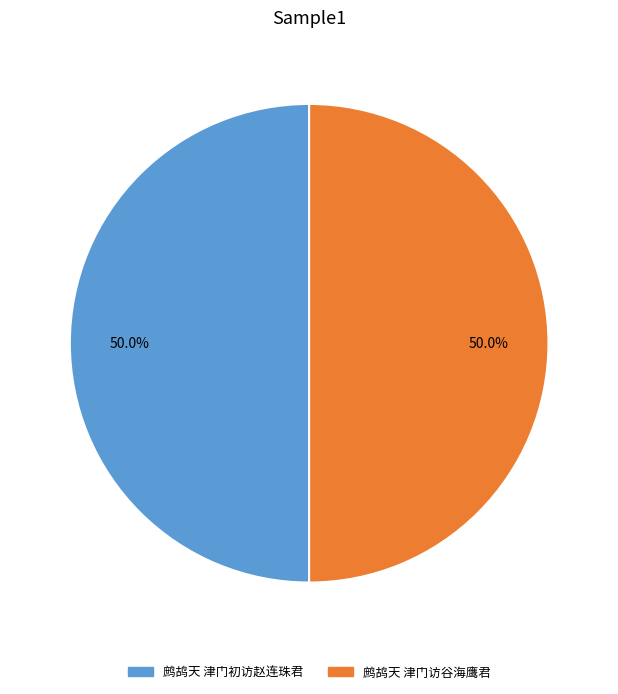

How many segments does this pie chart have?

2